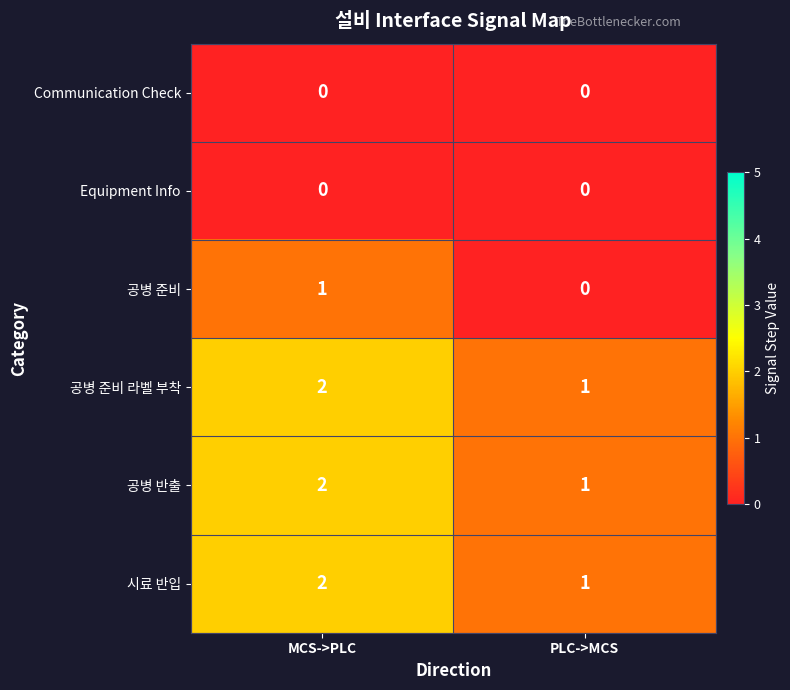

Reading left to right, transcribe all the data shown in this chart.

Communication Check: 0	0
Equipment Info: 0	0
공병 준비: 1	0
공병 준비 라벨 부착: 2	1
공병 반출: 2	1
시료 반입: 2	1